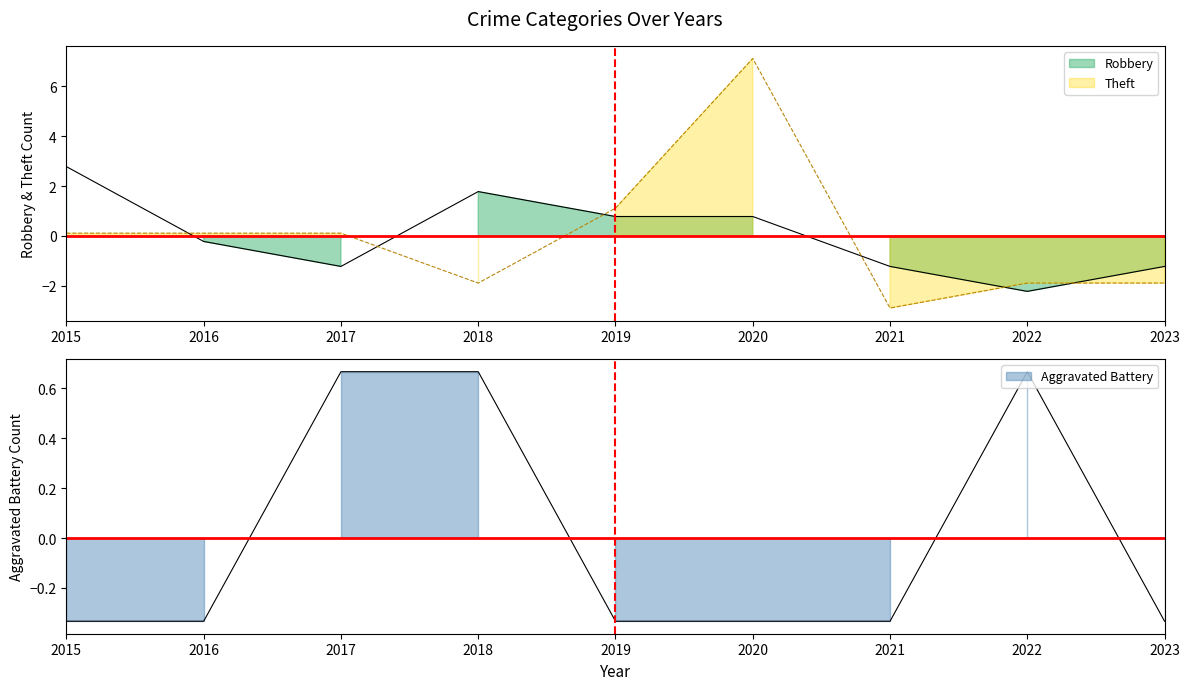

Reading left to right, extract all data points from this chart.

Aggravated Battery: 2015=-0.3	2016=-0.3	2017=0.7	2018=0.7	2019=-0.3	2020=-0.3	2021=-0.3	2022=0.7	2023=-0.3
Robbery: 2015=2.8	2016=-0.2	2017=-1.2	2018=1.8	2019=0.8	2020=0.8	2021=-1.2	2022=-2.2	2023=-1.2
Theft: 2015=0.1	2016=0.1	2017=0.1	2018=-1.9	2019=1.1	2020=7.1	2021=-2.9	2022=-1.9	2023=-1.9